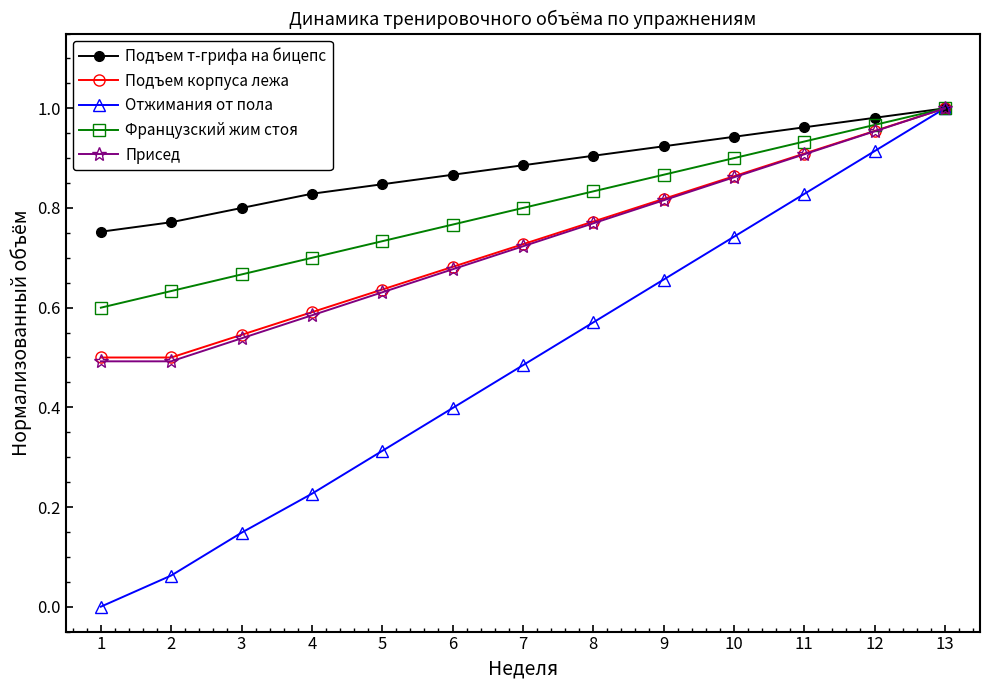

At which category does the chart reach its minimum across all series?

1